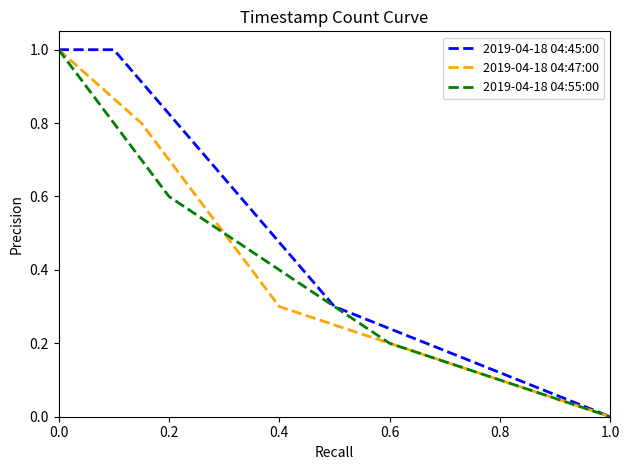

The value of 2019-04-18 04:47:00 at 0.4 is 0.2. True or false?

False